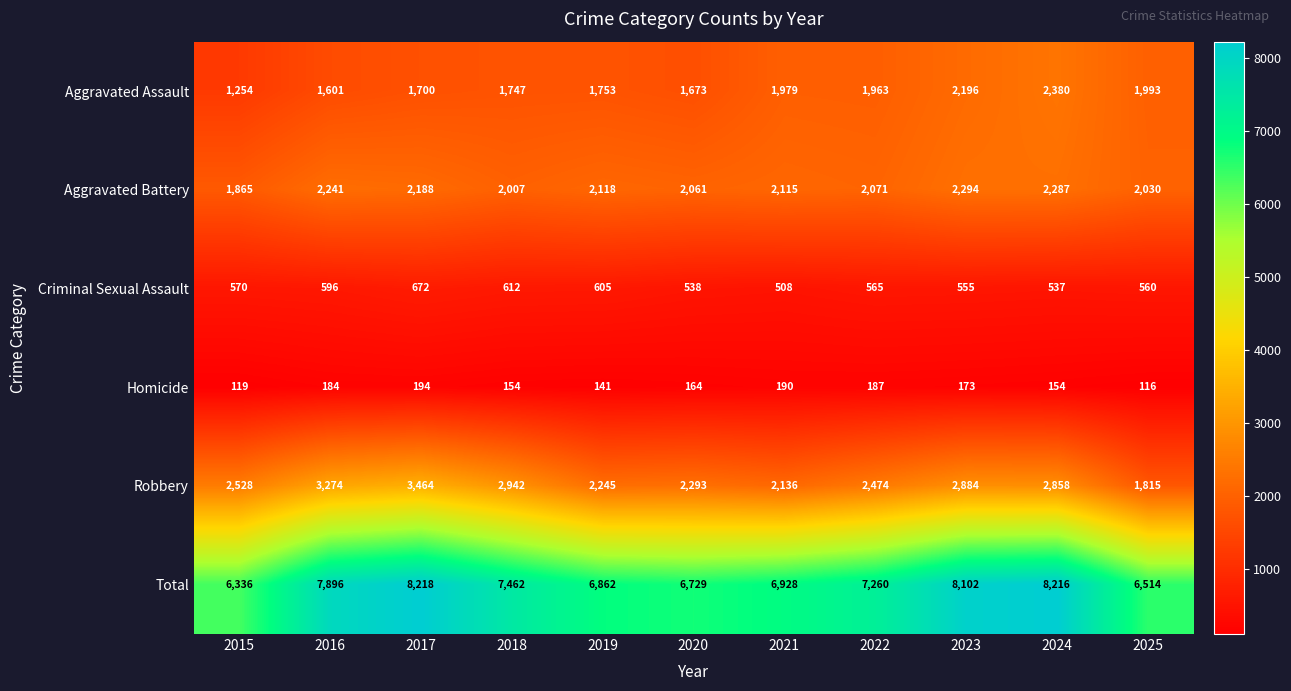

What is the difference between the Criminal Sexual Assault values at 2021 and 2018?

104